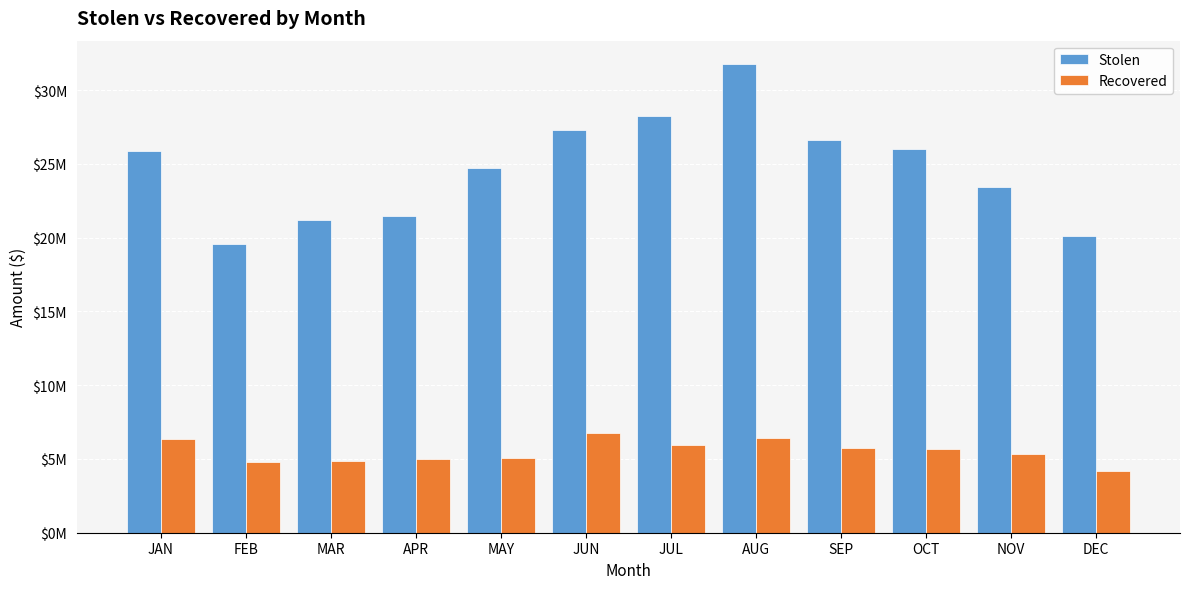

Does the chart contain stacked bars?

No